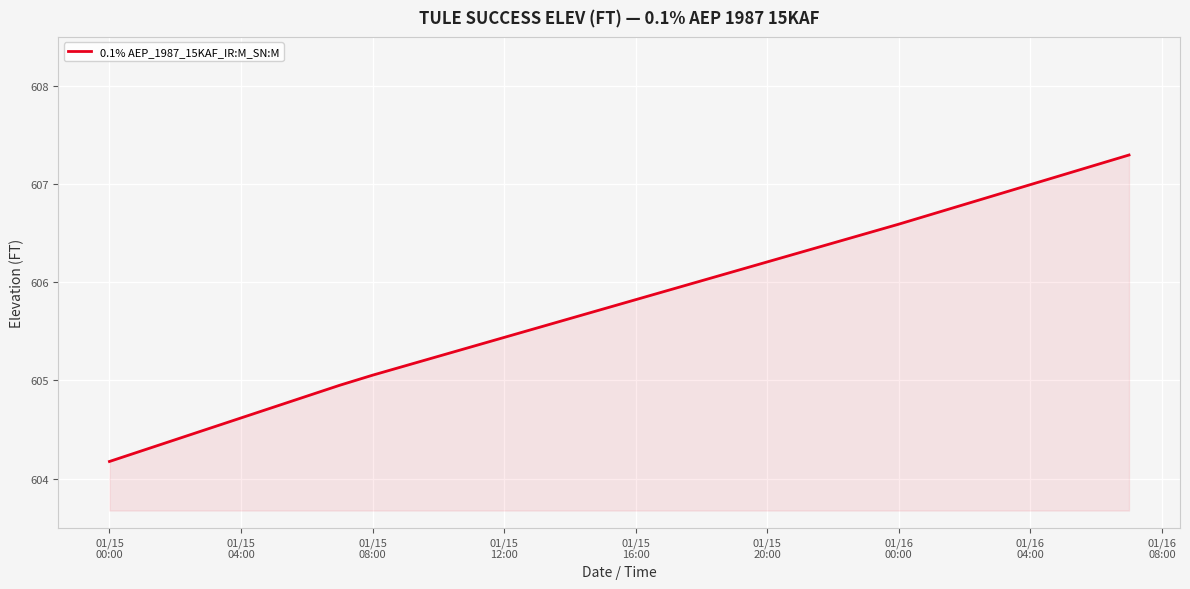

Does the chart display data point markers on the line(s)?

No